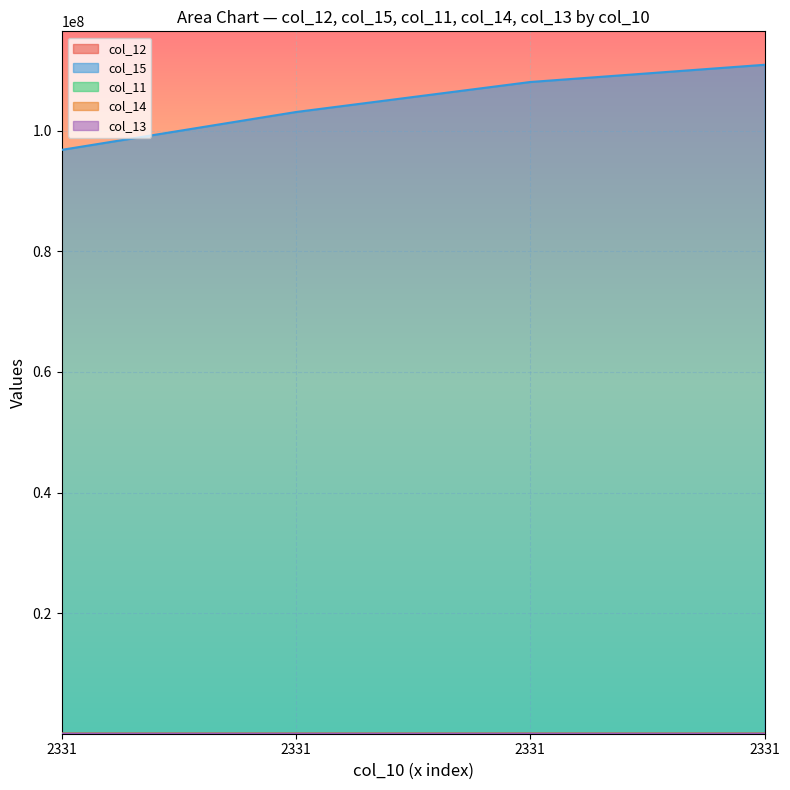

Between 2331 and 2331, which series saw the biggest shift?

col_15